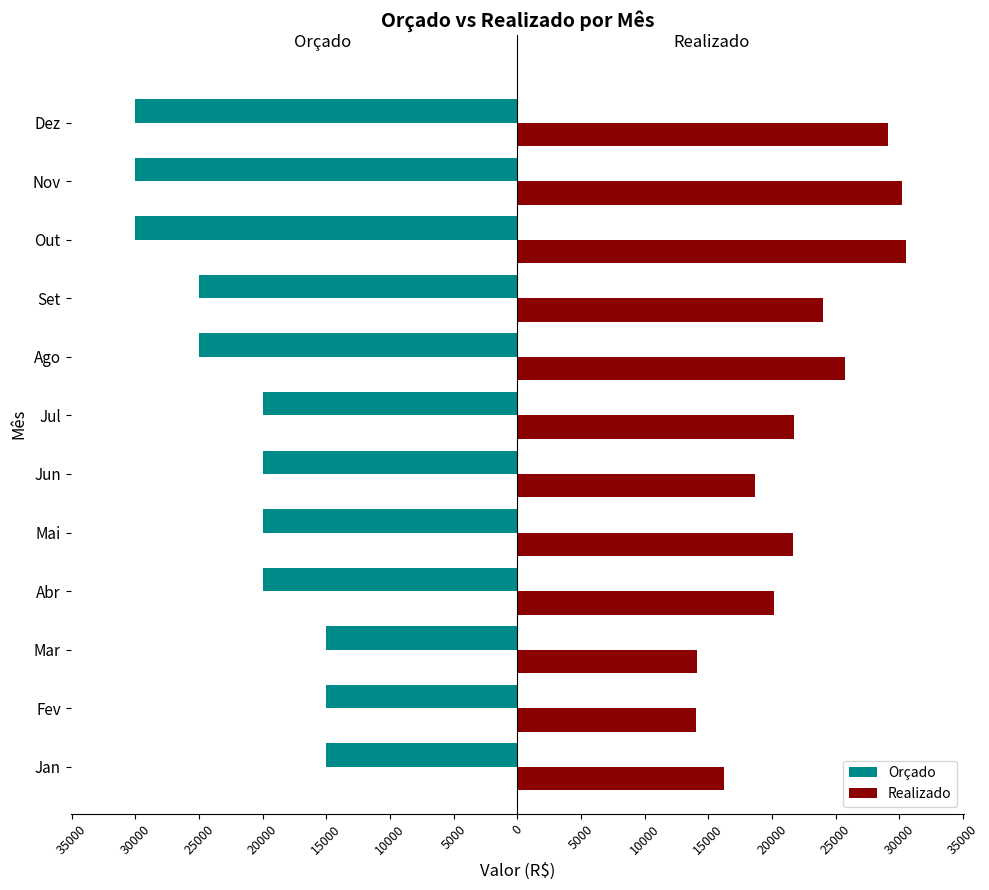

What are all the series names shown in the legend?

Orçado, Realizado